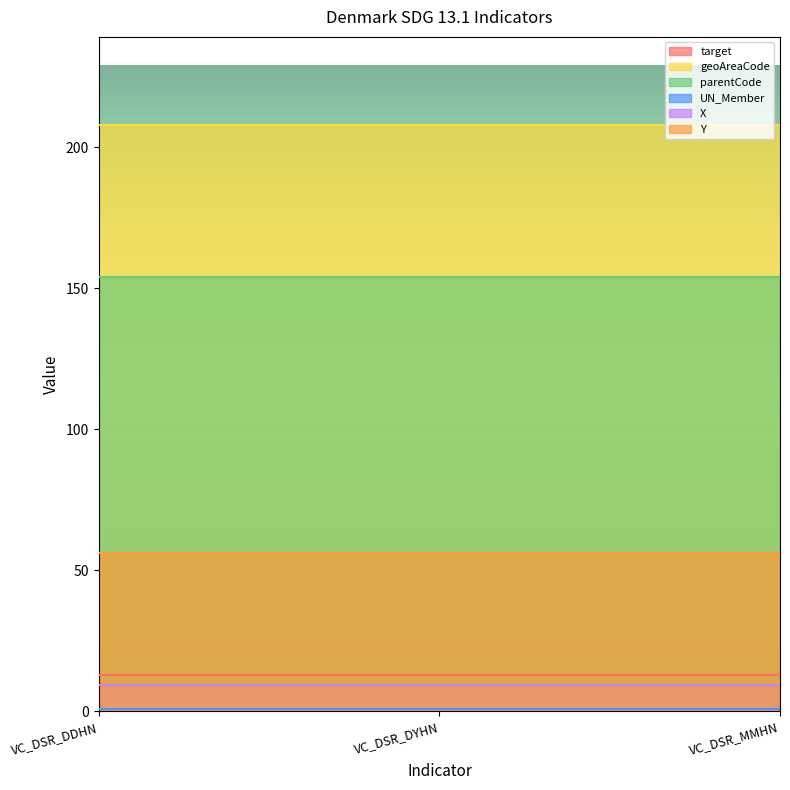

What is the value of the geoAreaCode point at the 1st from the left?

208.0